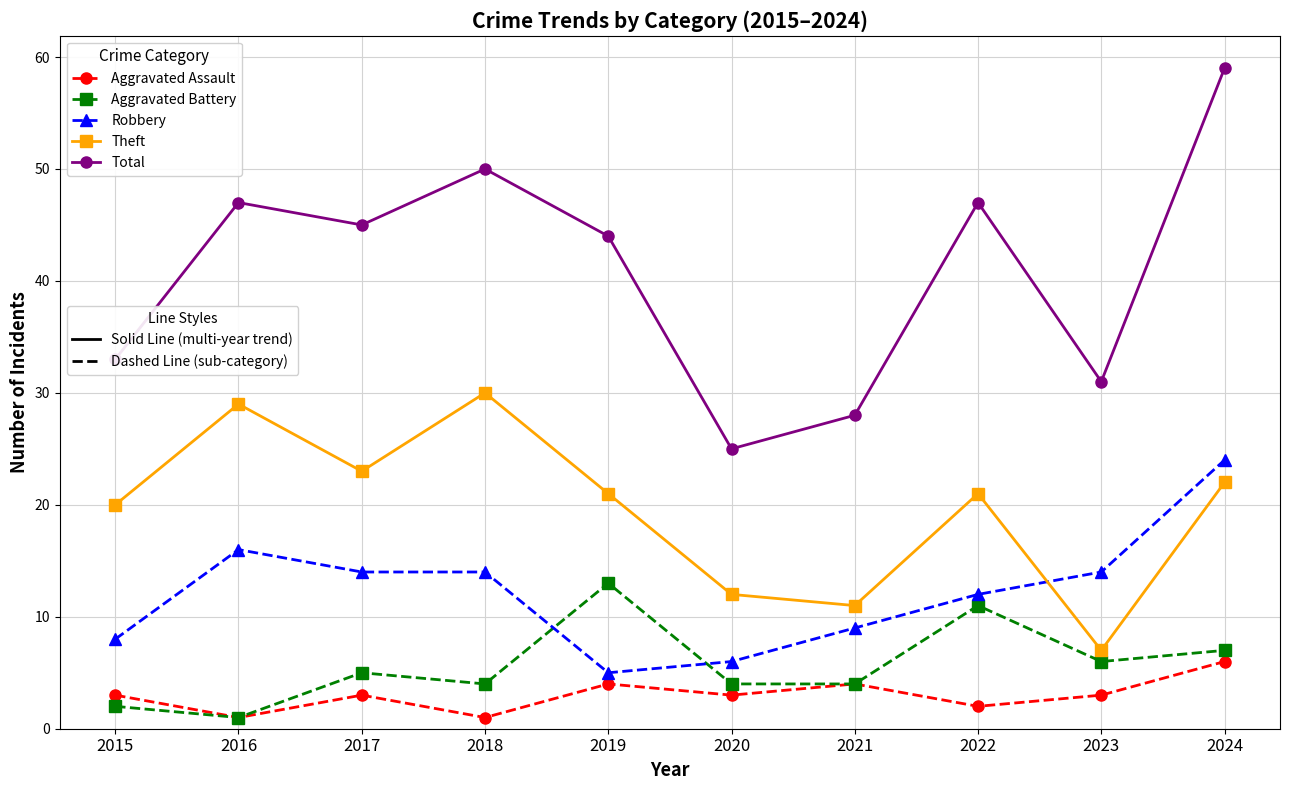

What is the spread (max minus min) of values at 2019?

40